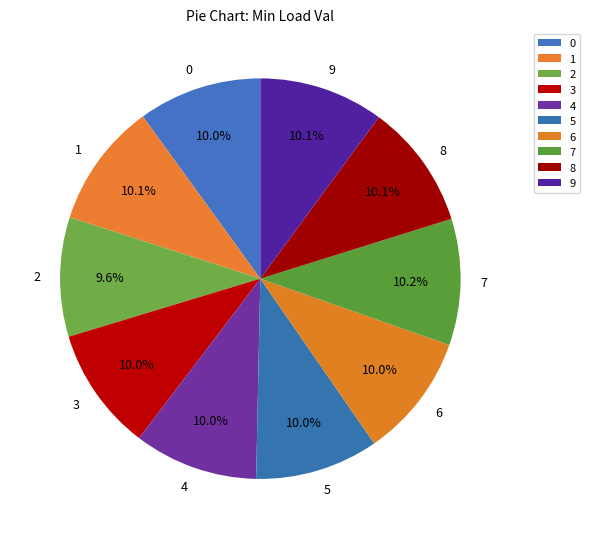

How many slices are in this pie chart?

10